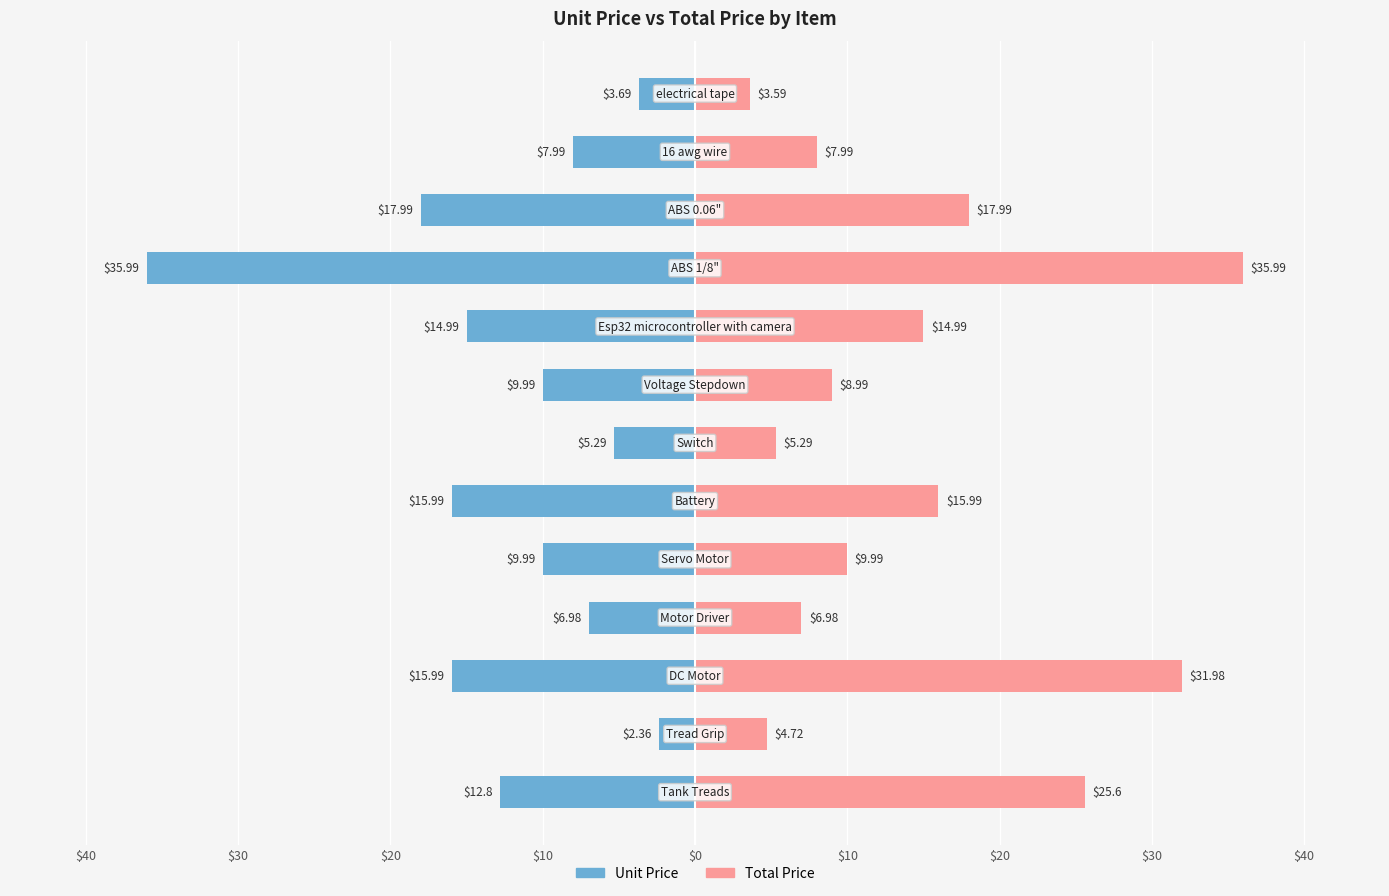

What is the difference between the maximum and second lowest values in the Total Price series?

31.3